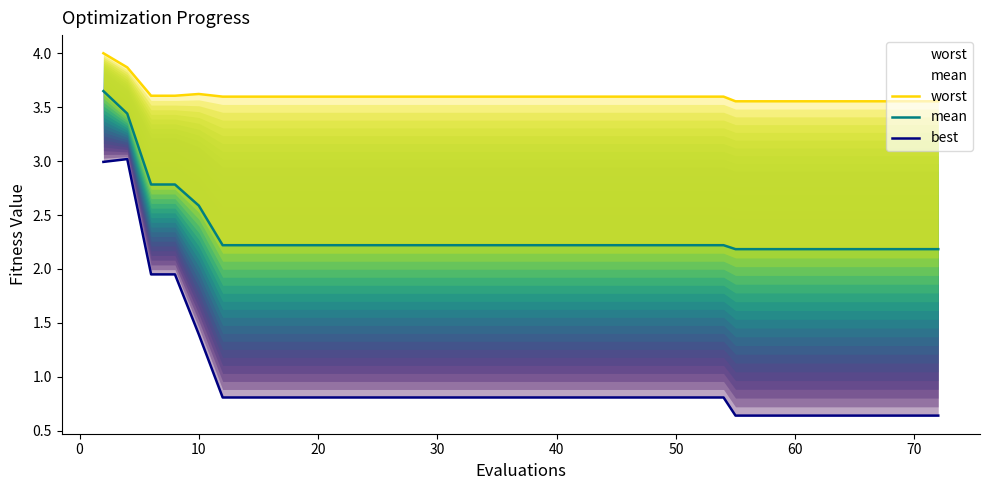

Which series has the largest total across all categories?

worst